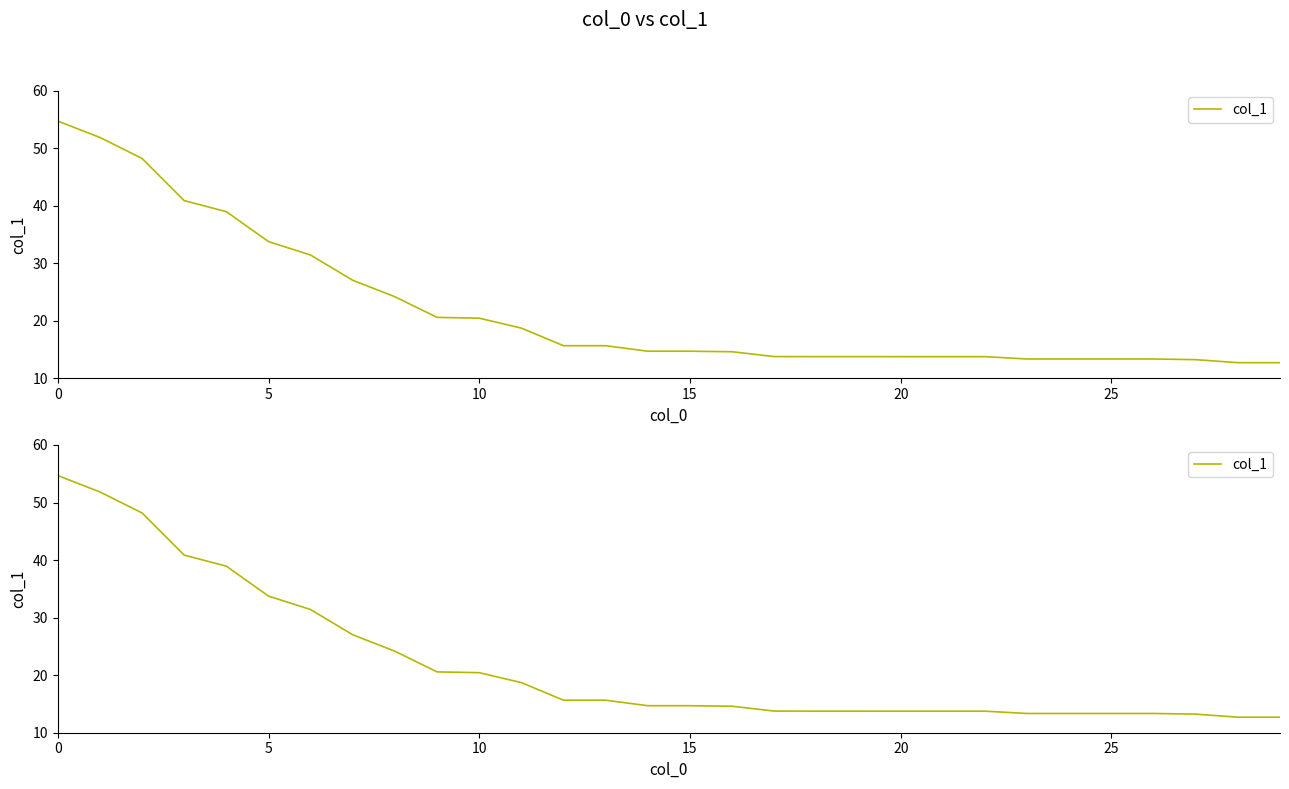

How many lines are shown in the chart?

1